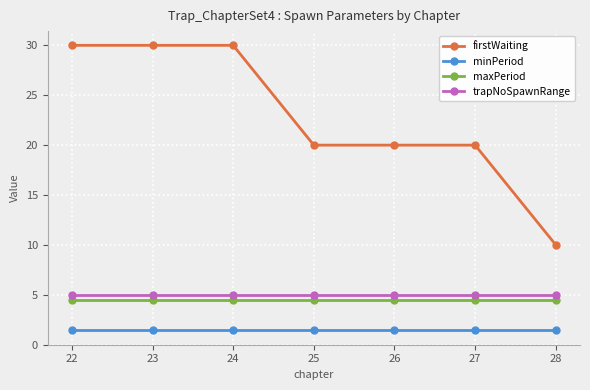

What is the value of the trapNoSpawnRange point at the 1st from the left?

5.0